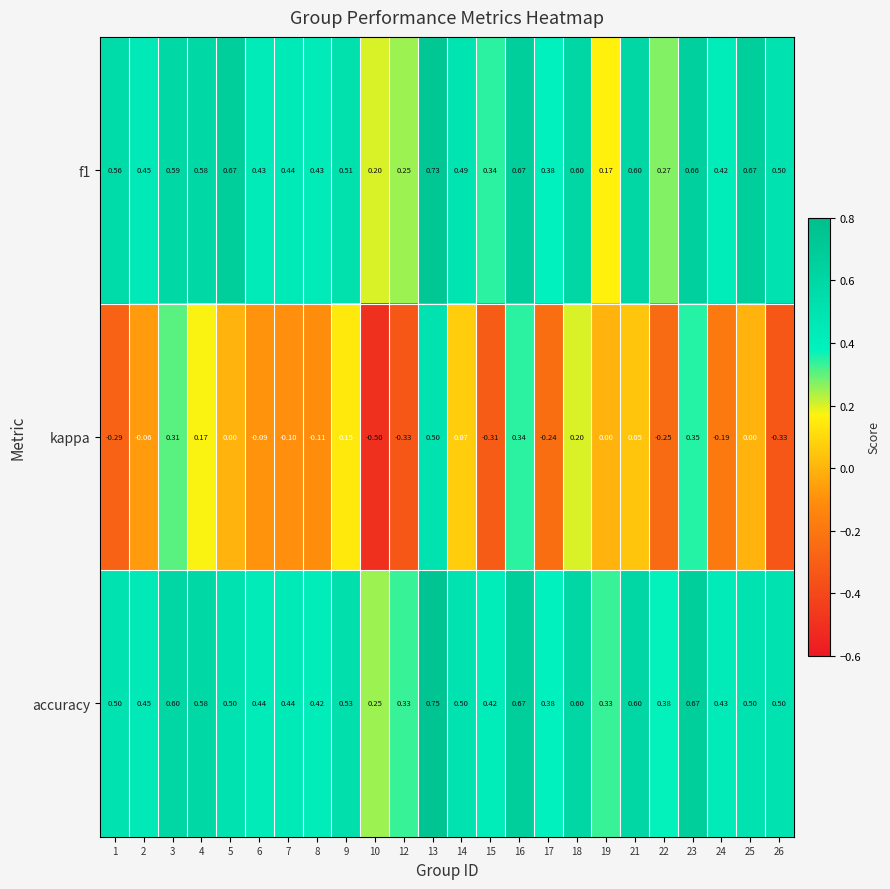

Which series has the largest total across all categories?

accuracy